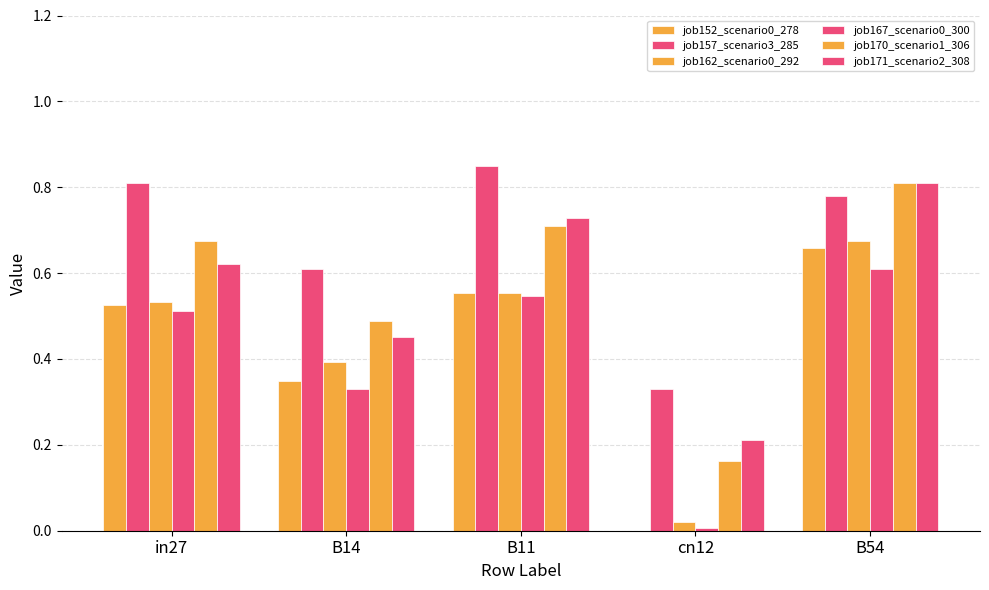

What is the approximate value of job157_scenario3_285 at cn12?

0.3